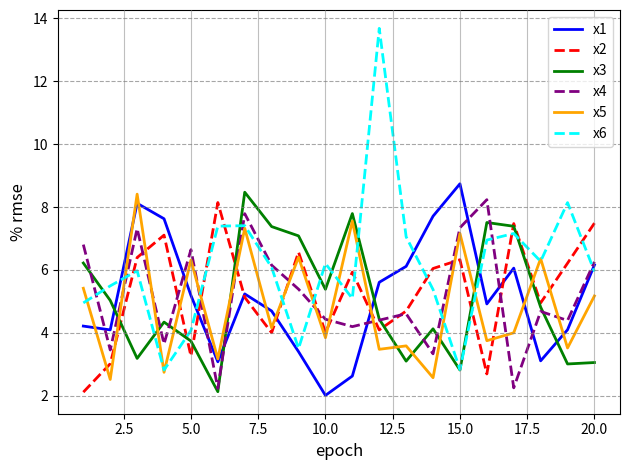

How many lines are shown in the chart?

6